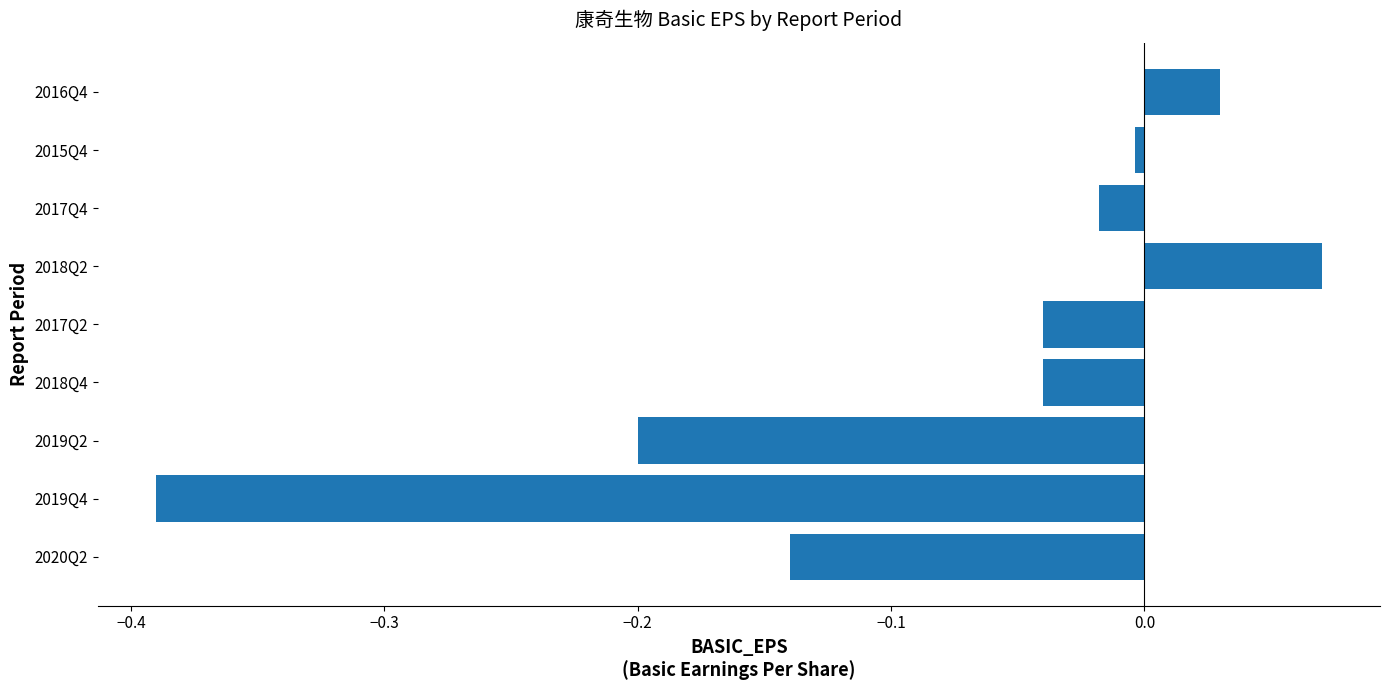

The chart shows a value of -0.2 at 2020Q2. True or false?

False